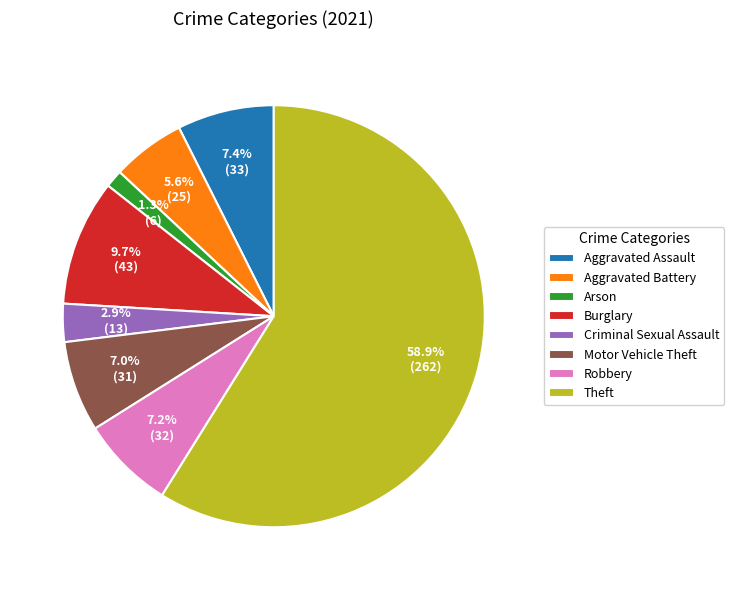

Between Burglary and Aggravated Battery, which is larger?

Burglary